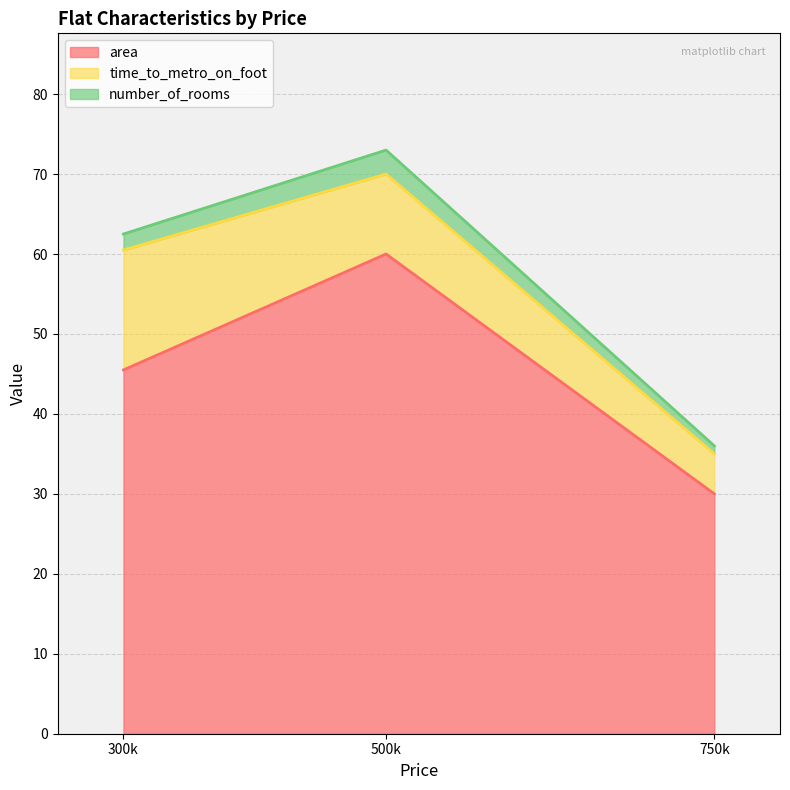

What is the average value of the area (line) series?

45.2